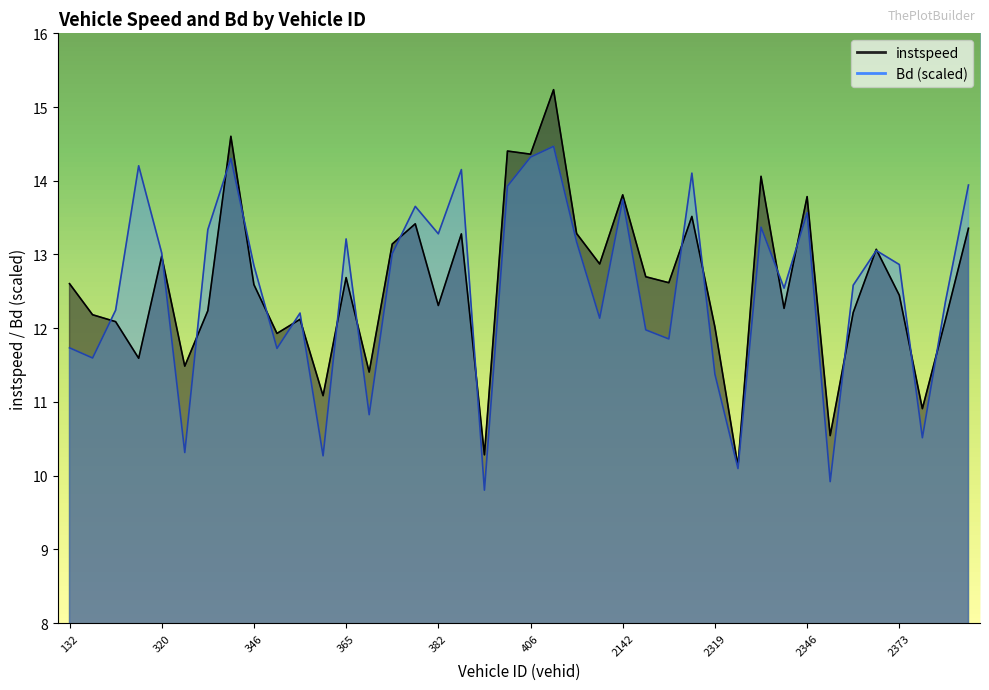

How many data points does each series have?

40